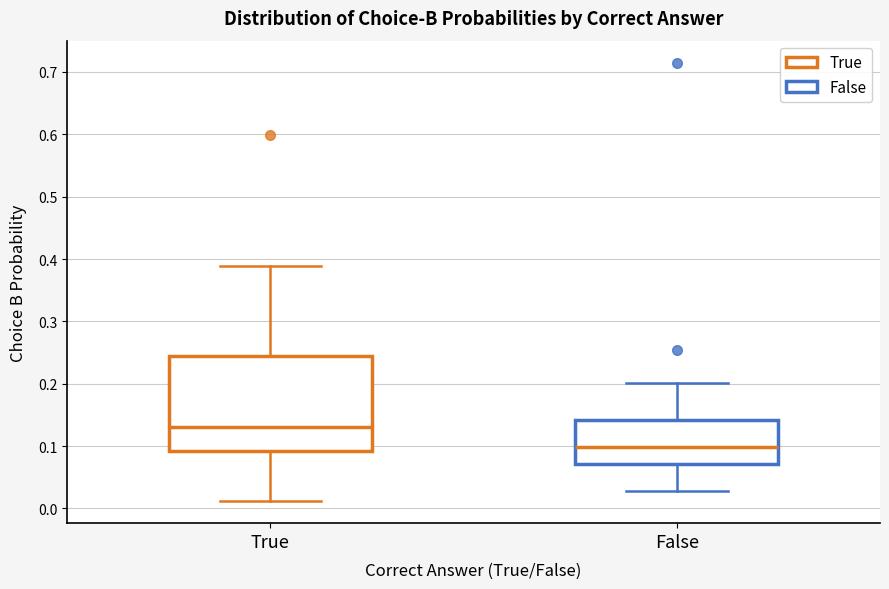

Reading left to right, transcribe this box plot: for each box, give where its median line is, the range the box spans, and where its two whiskers end, as read against the y-axis. The values are not printed on the chart, so give them approximately, as read against the axis.

True: median 0.13, box 0.09 to 0.25, whiskers 0.01 to 0.39
False: median 0.10, box 0.07 to 0.14, whiskers 0.03 to 0.20